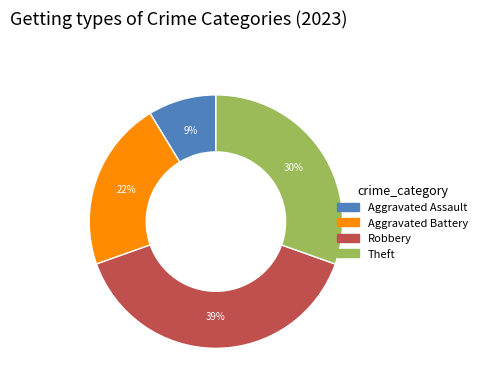

Does any single category account for the majority?

No